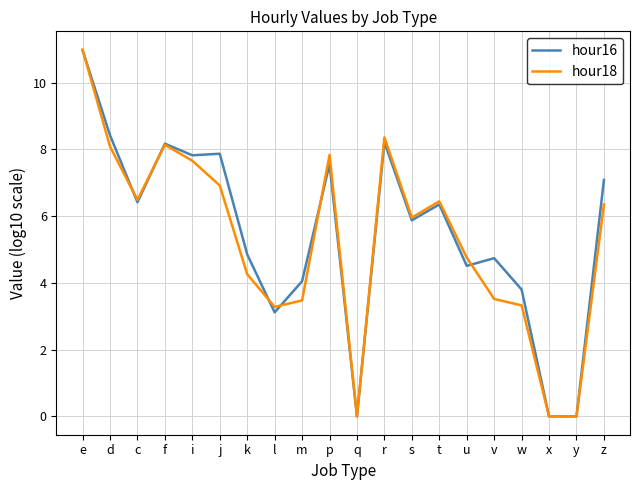

Which category has the highest value across all series?

e